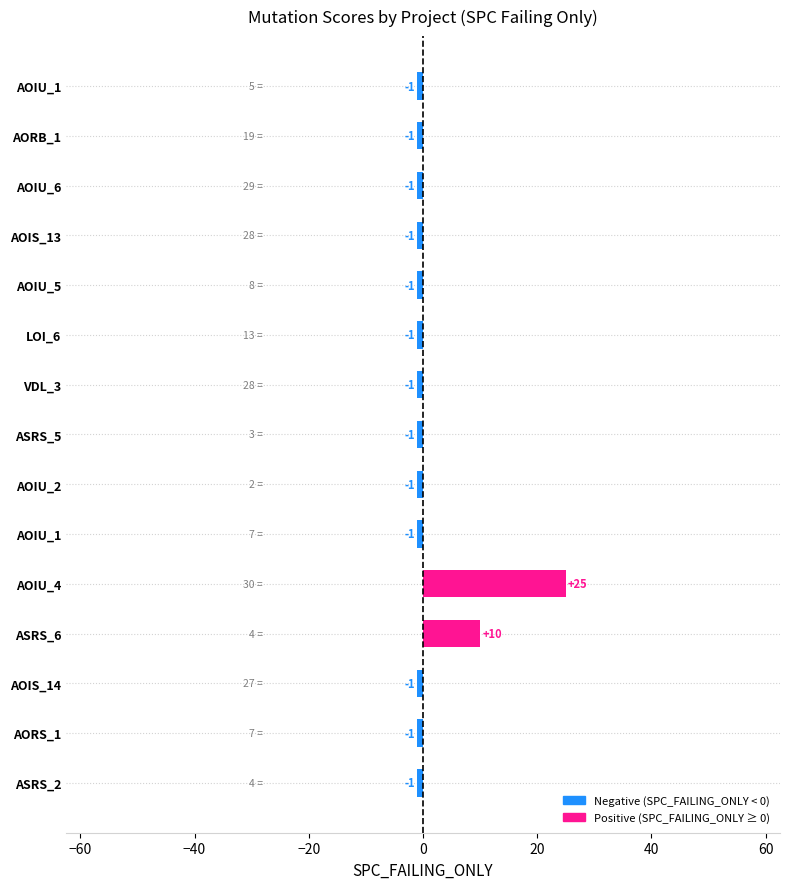

How many bars are there in total?

15